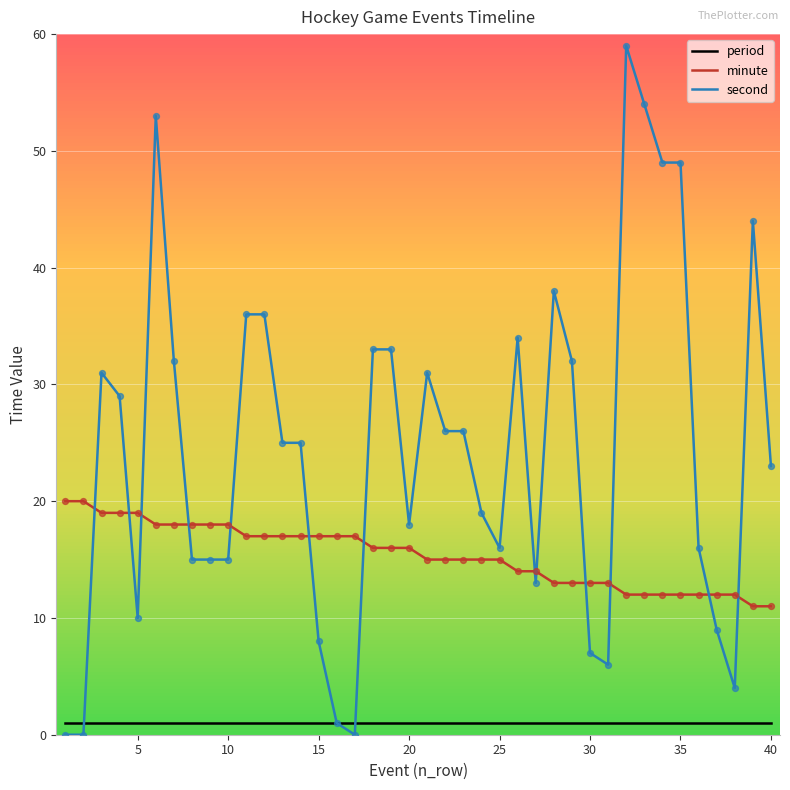

Which series has the widest spread of values?

second